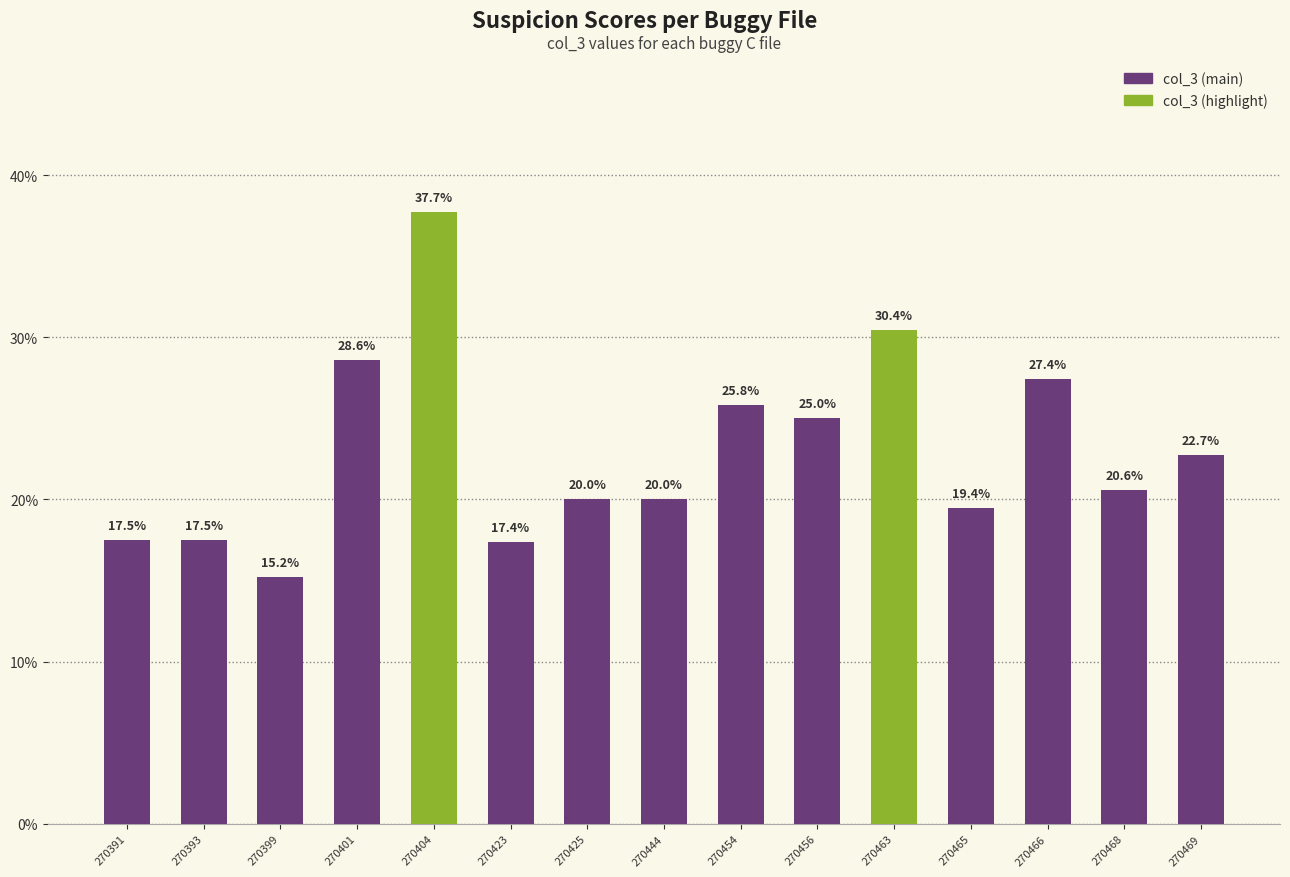

Does the chart contain any negative values?

No